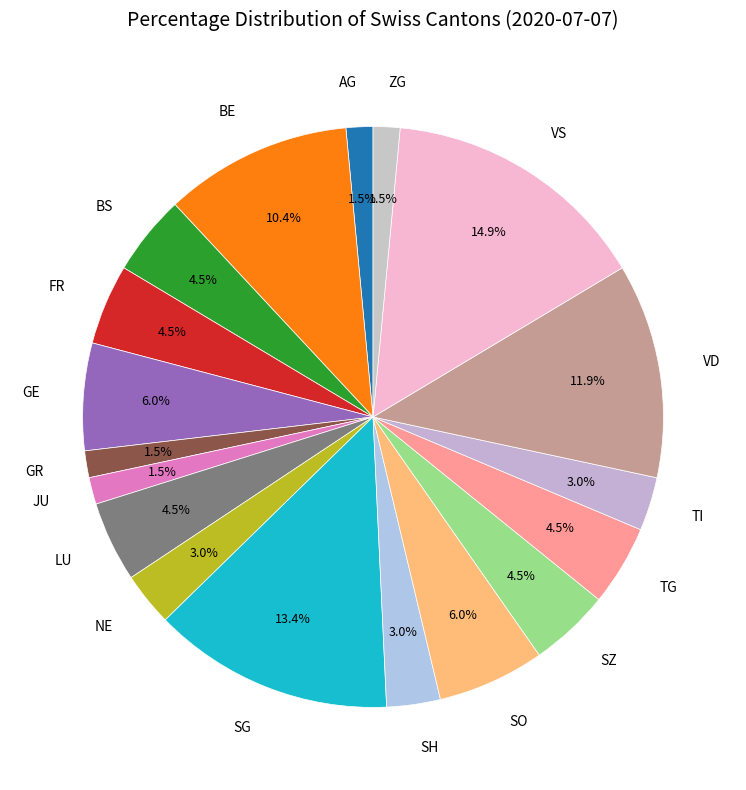

What is the largest slice in the pie chart?

VS